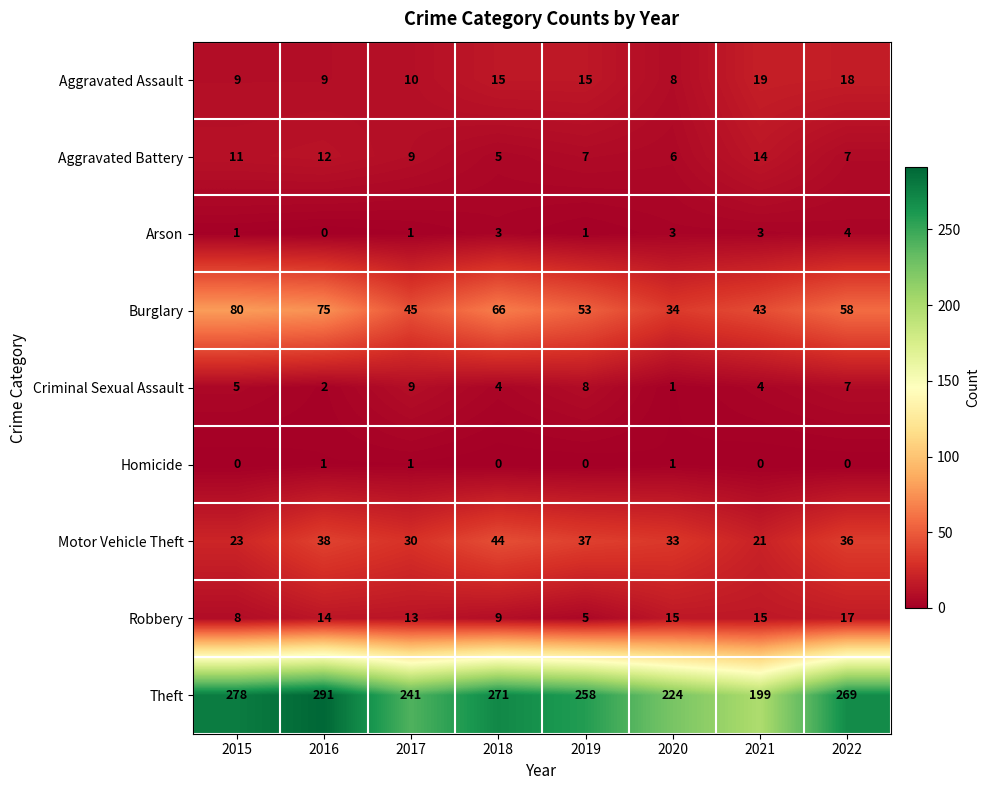

How many data points does each series have?

8